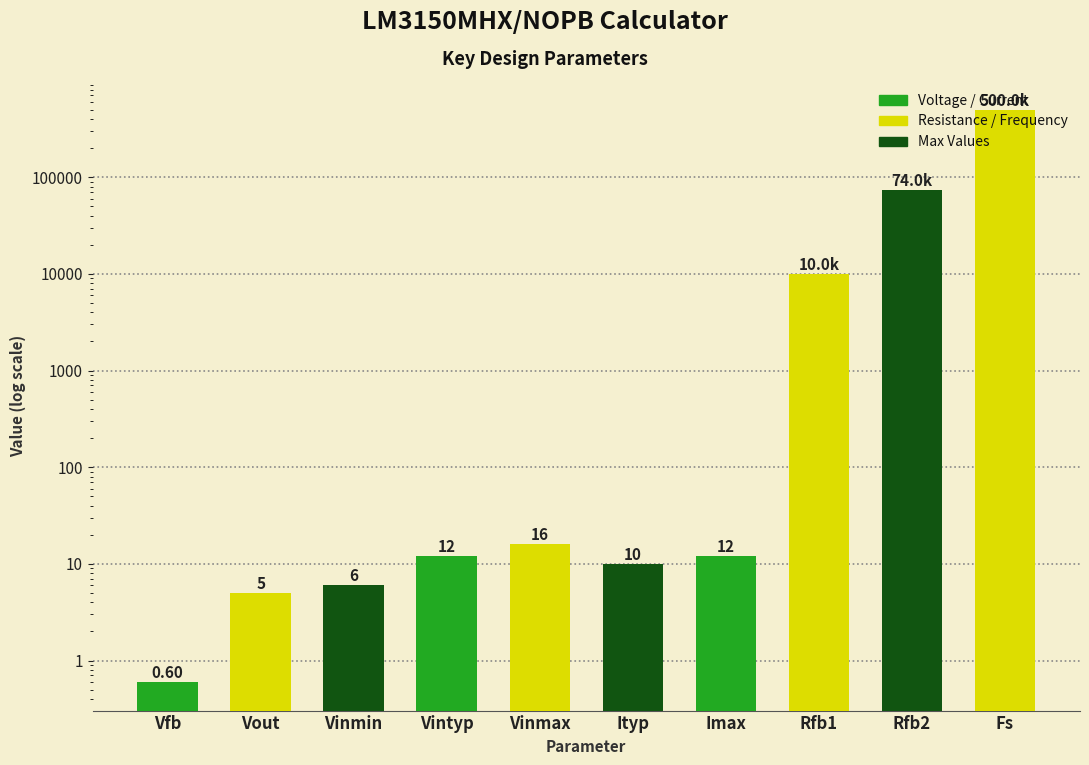

Which category has the highest value across all series?

Fs